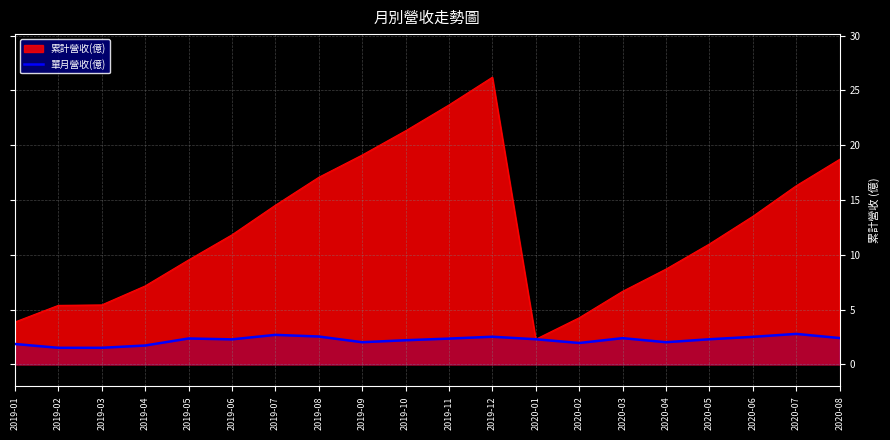

What is the change in value from 2019-06 to 2019-07?

+0.4